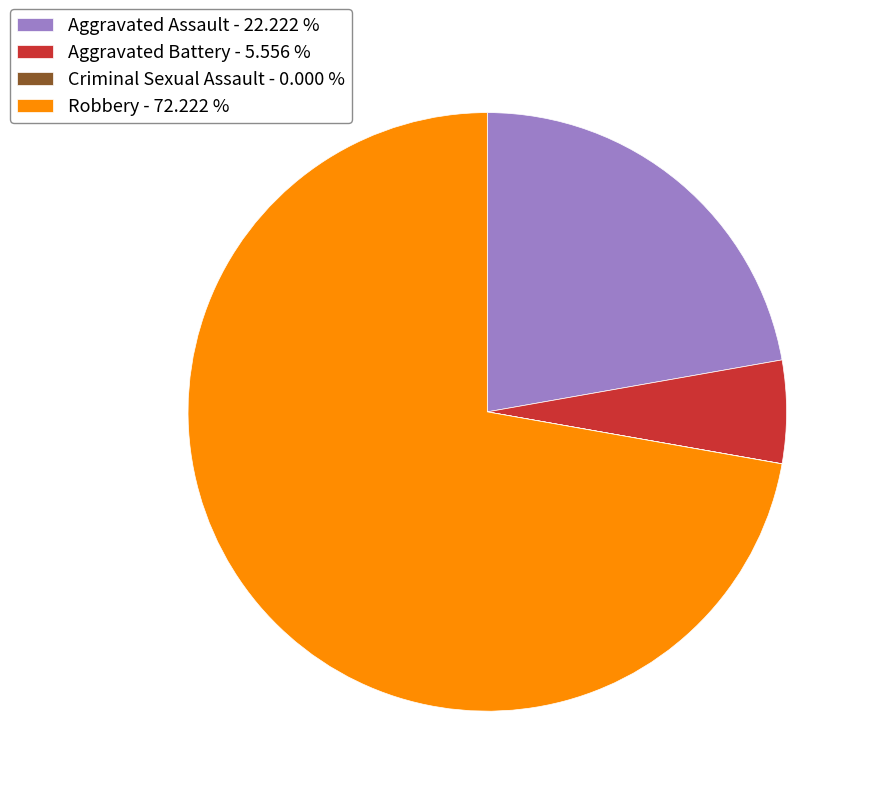

Is Robbery - 72.222 % the majority of the pie?

Yes